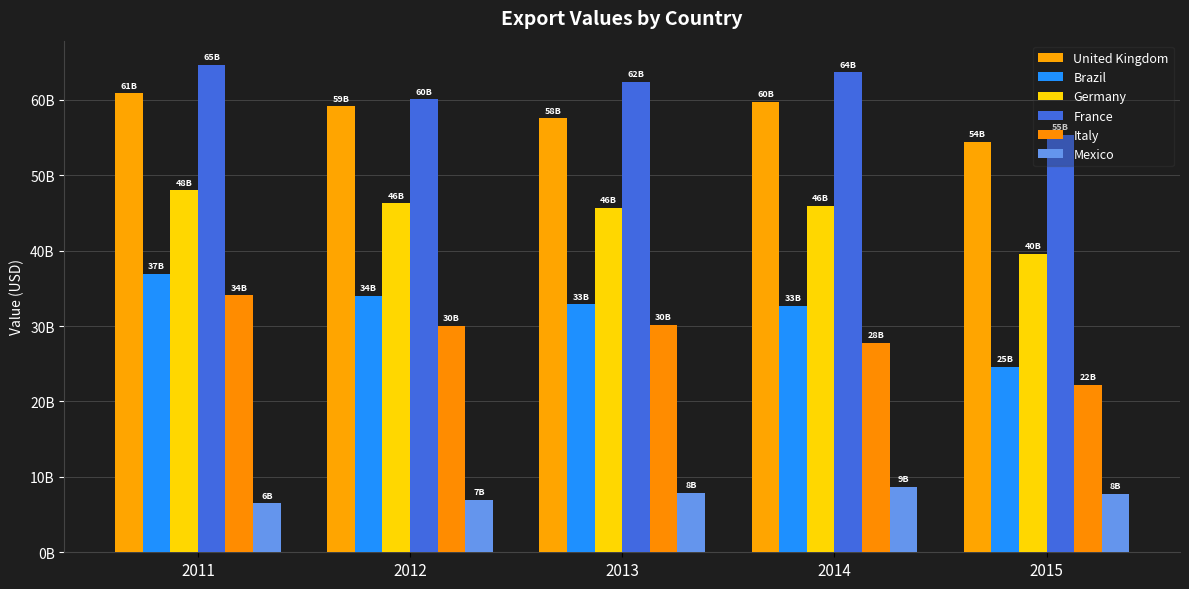

What is the approximate value of Mexico at 2014?

8664559161.4